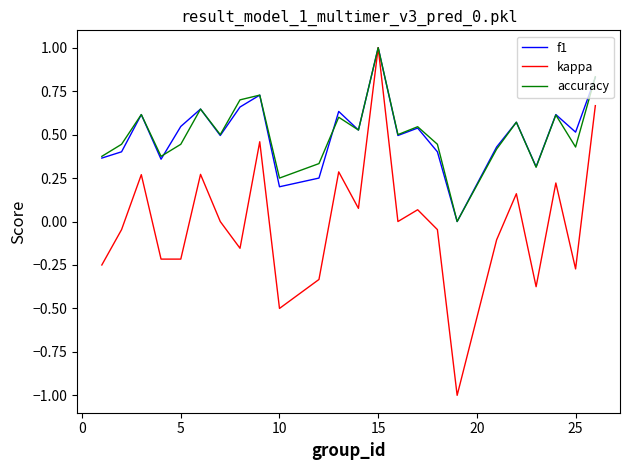

How many categories are shown in the chart?

24